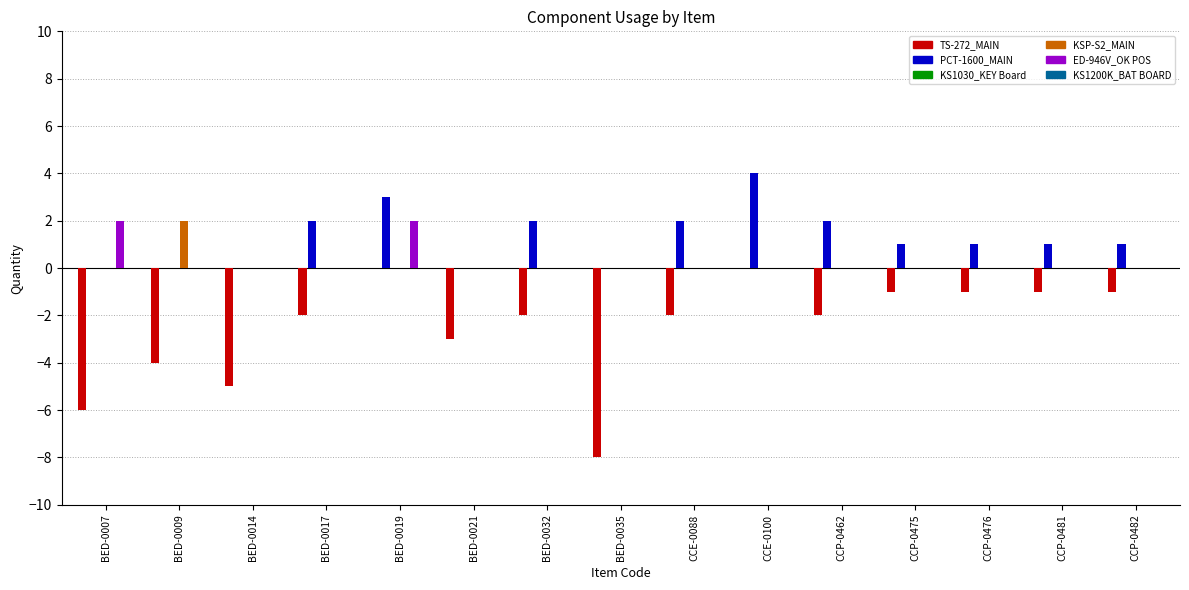

Rank the series by their maximum value, from highest to lowest.

PCT-1600_MAIN, KSP-S2_MAIN, ED-946V_OK POS, TS-272_MAIN, KS1030_KEY Board, KS1200K_BAT BOARD